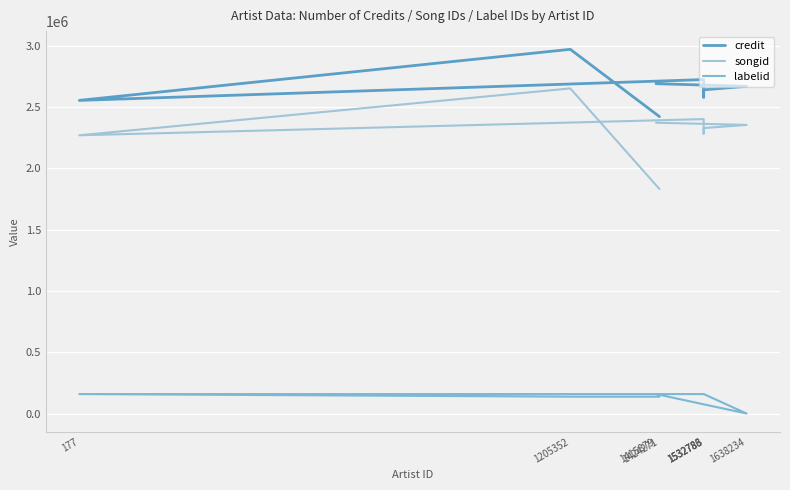

At which label is labelid closest to 79261?

1424271